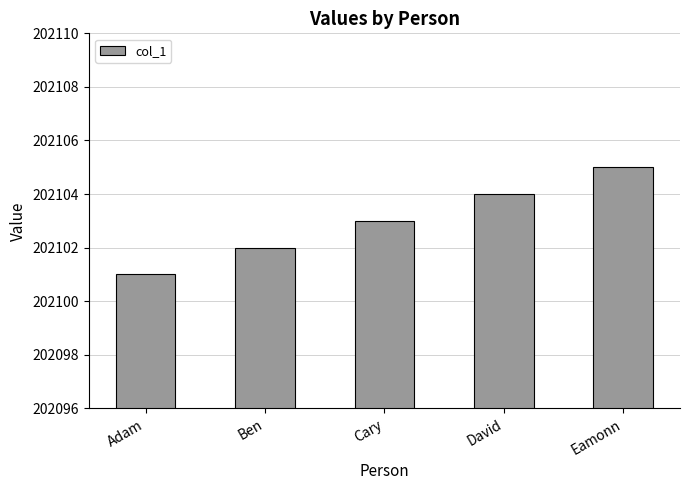

The value at Ben is 84093. True or false?

False